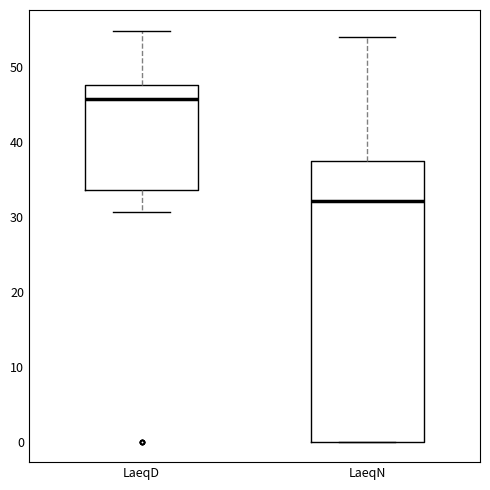

Reading left to right, transcribe this box plot: for each box, give where its median line is, the range the box spans, and where its two whiskers end, as read against the y-axis. The values are not printed on the chart, so give them approximately, as read against the axis.

LaeqD: median 46, box 34 to 48, whiskers 31 to 55
LaeqN: median 32, box 0 to 37, whiskers 0 to 54